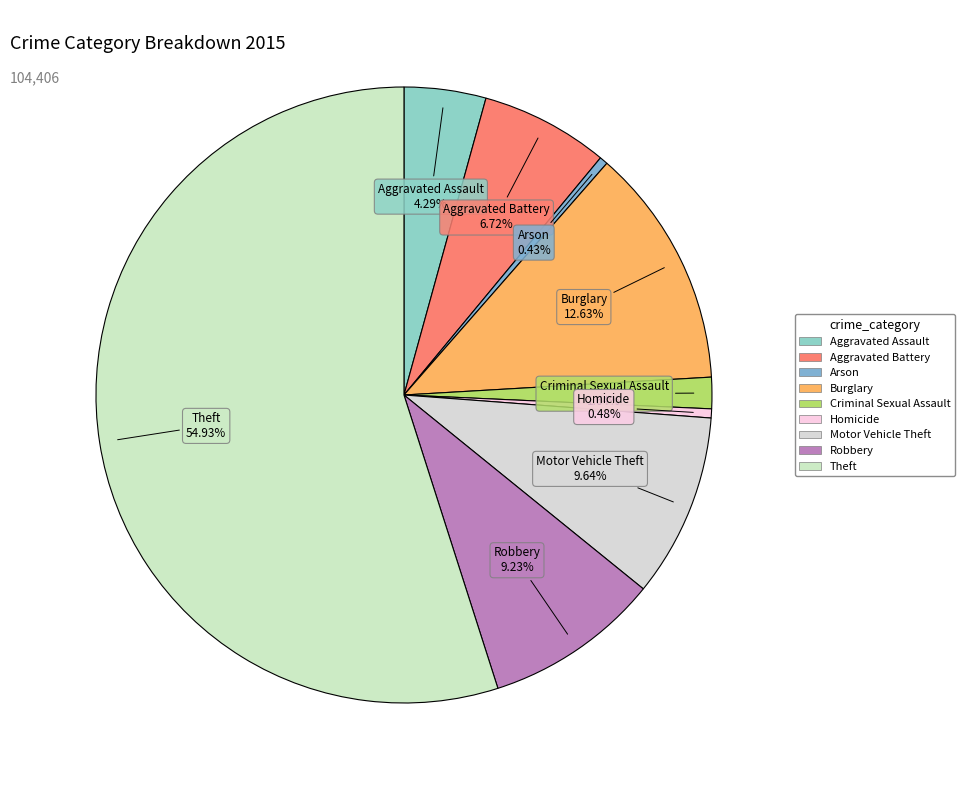

What percentage is the Motor Vehicle Theft slice, to the nearest percent?

10%